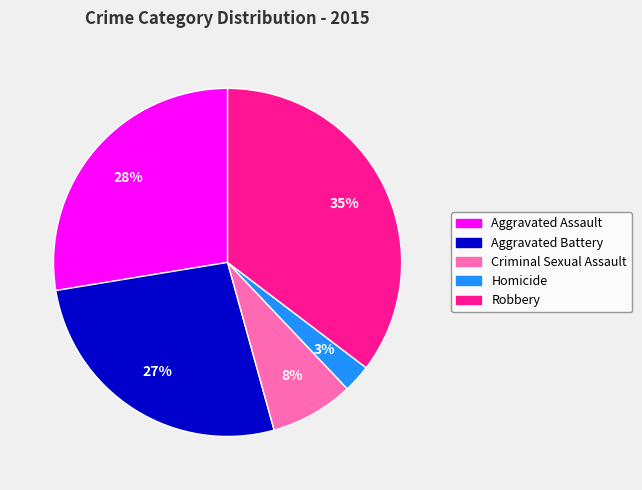

Do Homicide and Criminal Sexual Assault together represent more than half of the pie?

No